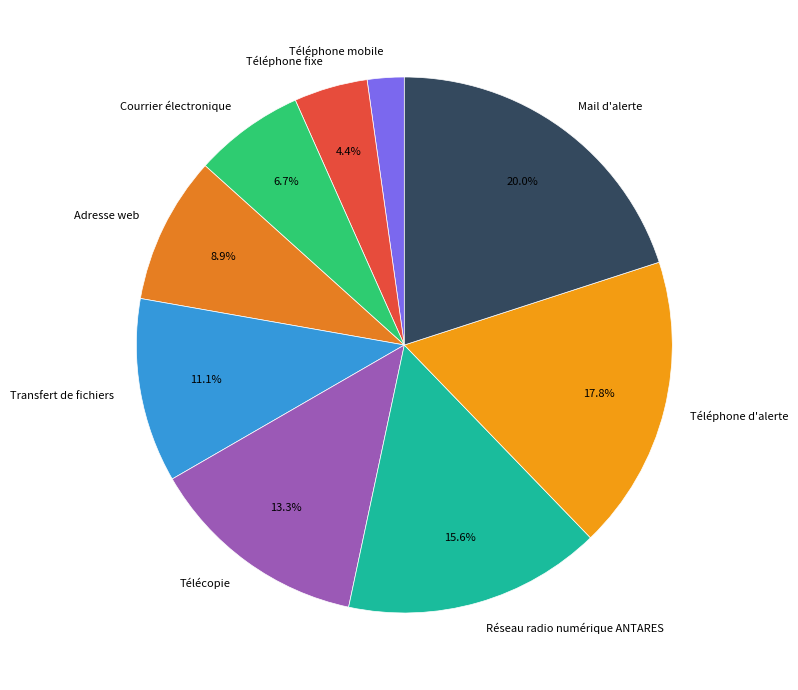

What percentage is the Mail d'alerte slice, to the nearest percent?

20%